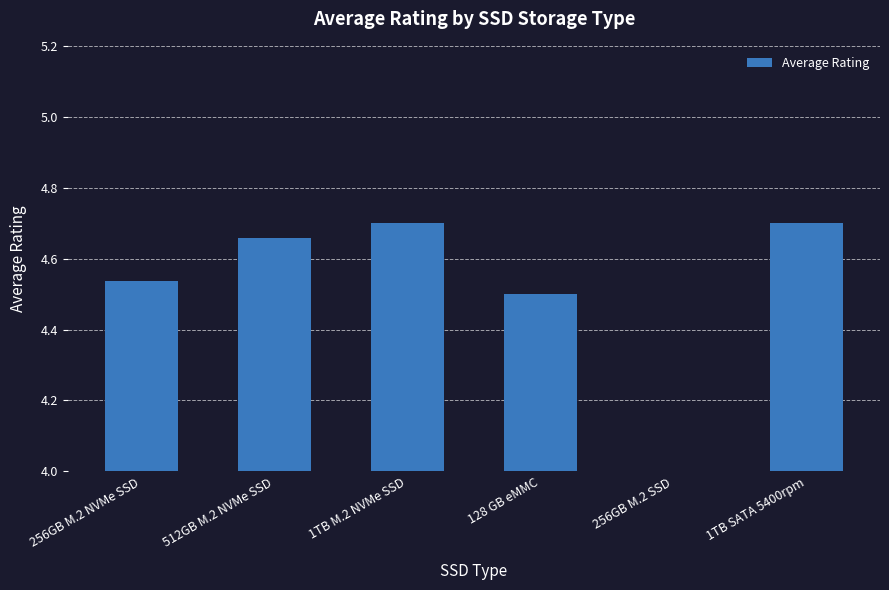

Are the bars grouped side by side (vs. stacked)?

No